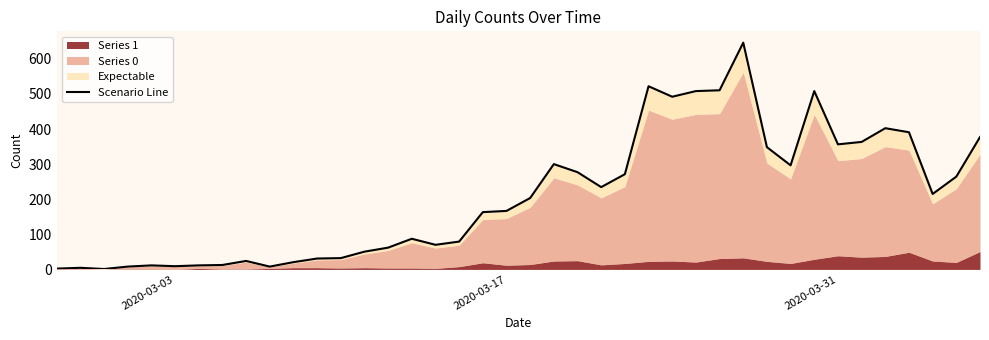

What is the difference between the second highest and minimum values?

520.9